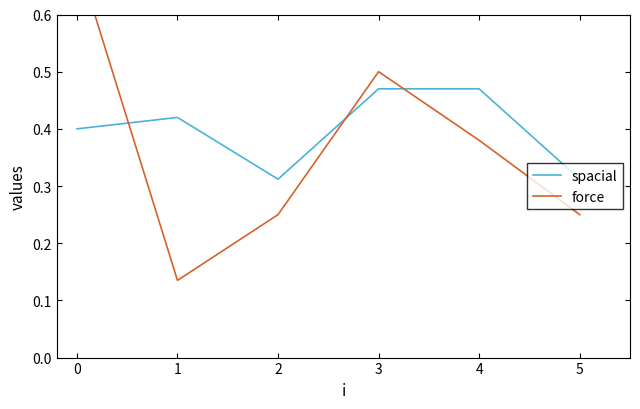

Where do force and spacial first cross each other?

0 and 1